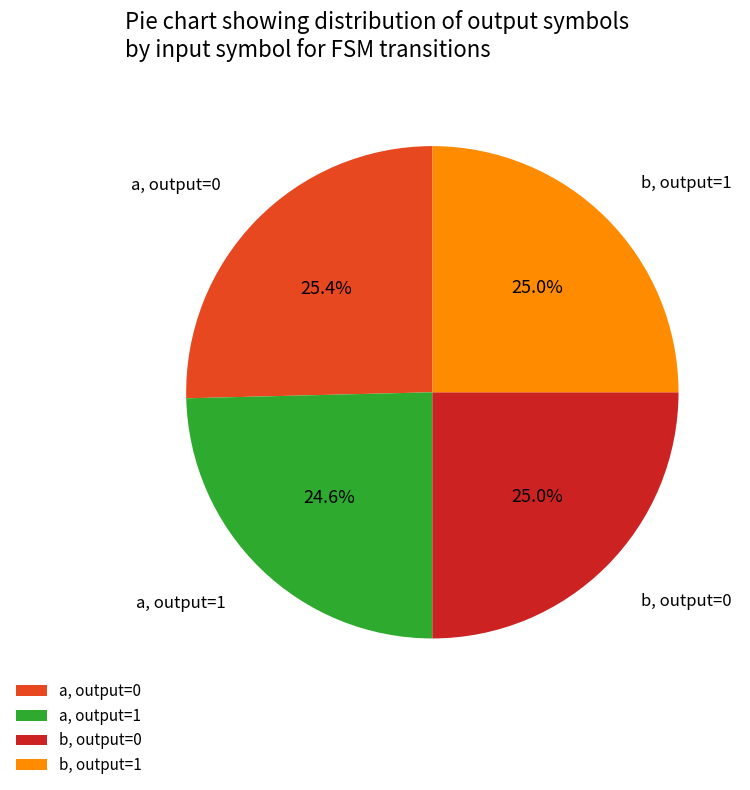

Approximately how many times larger is the value at b, output=0 compared to a, output=0?

1.0